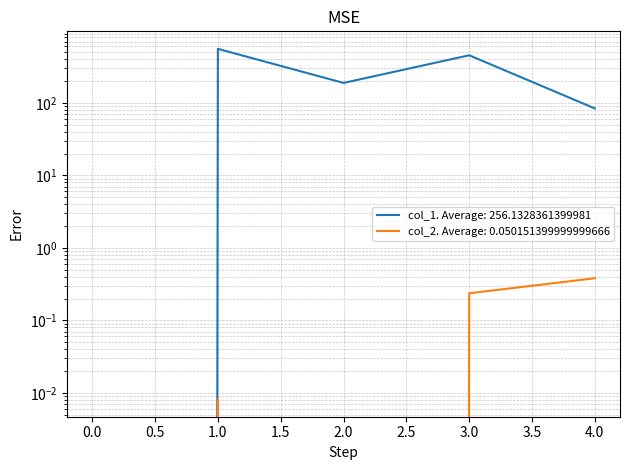

How many values in the col_1 series exceed 188?

3